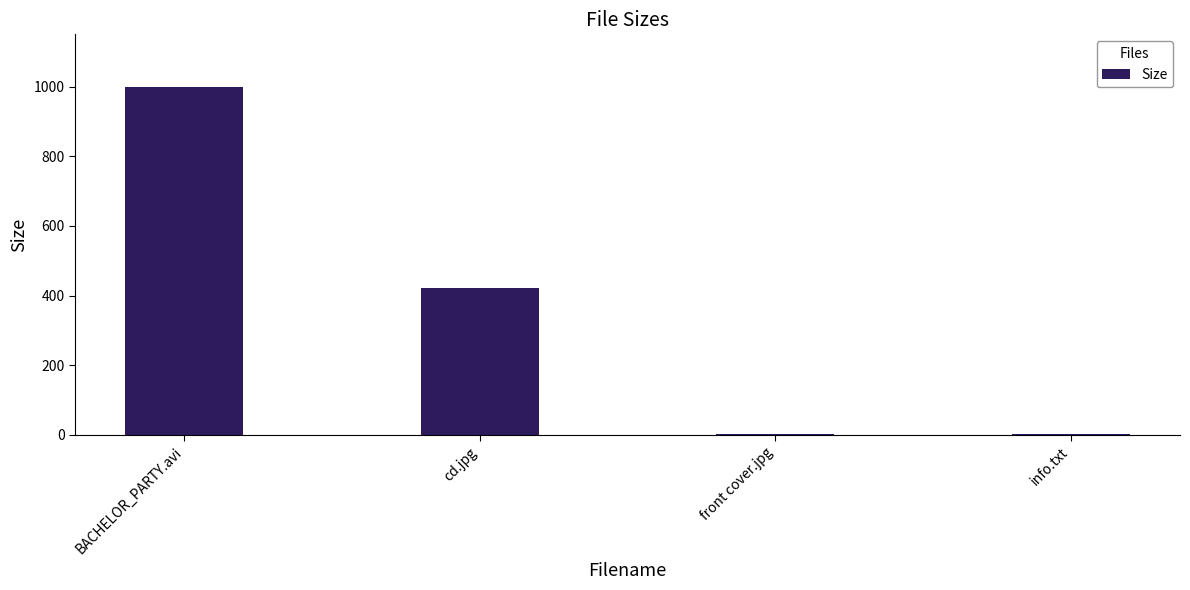

Which category has the highest value across all series?

BACHELOR_PARTY.avi